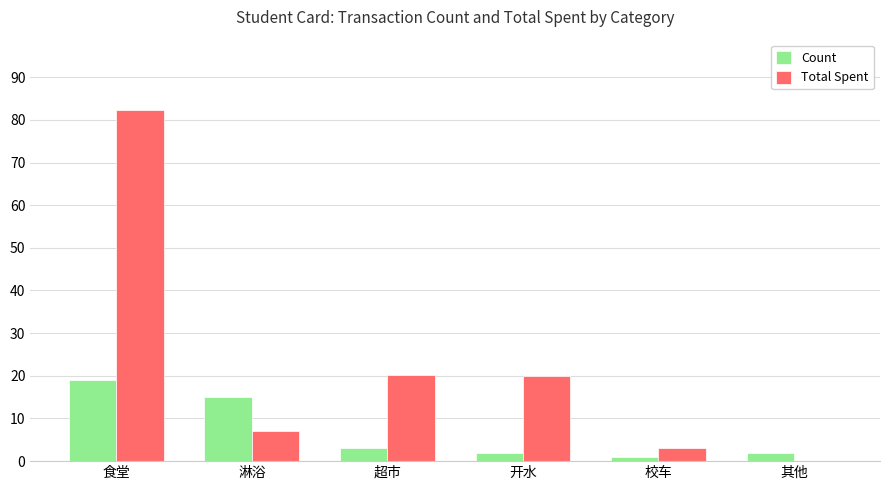

At which label is Count closest to 10?

淋浴